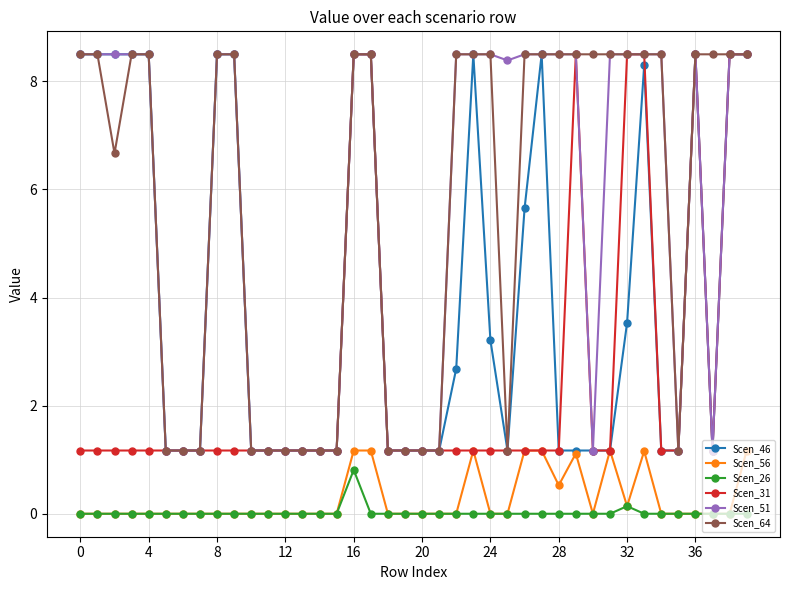

Count the number of categories in the chart.

40